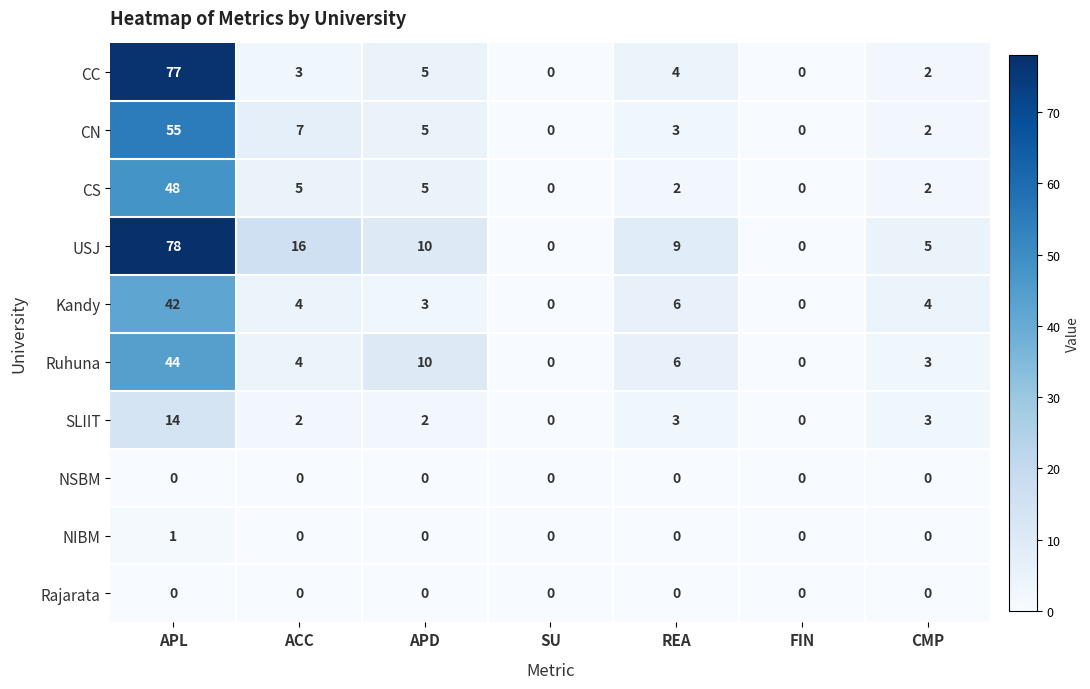

Which series has the widest spread of values?

USJ